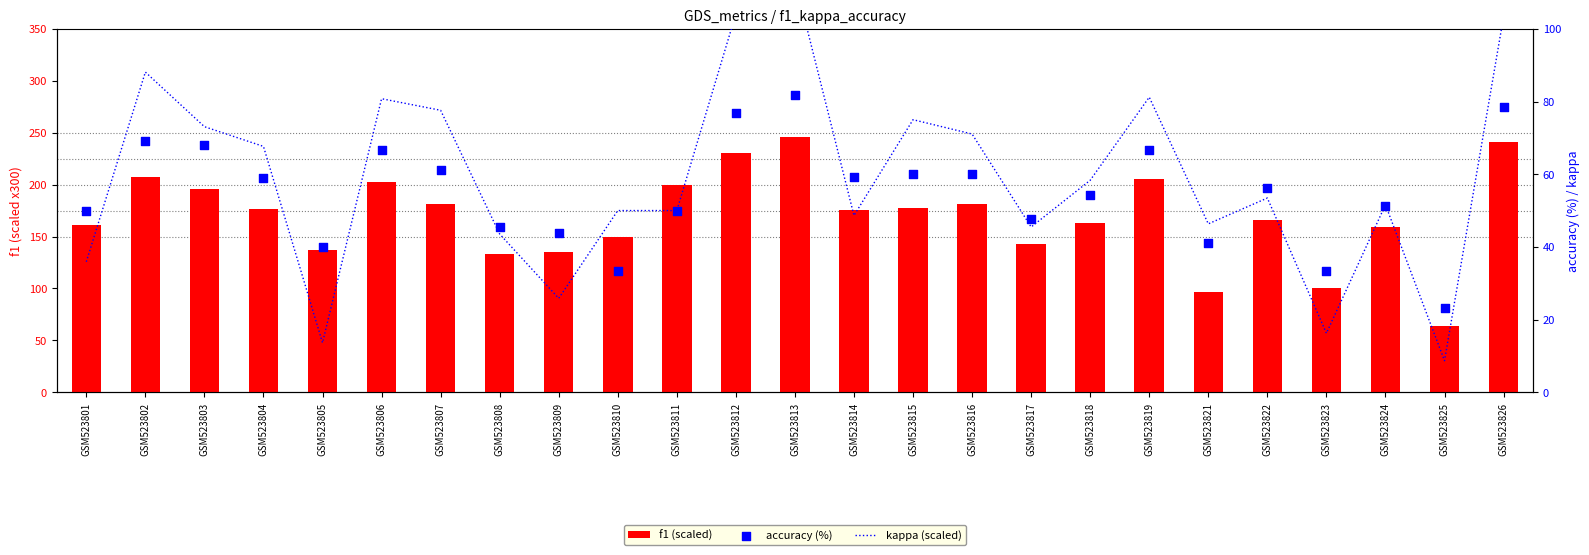

What is the total value across all series at GSM523804?

303.4